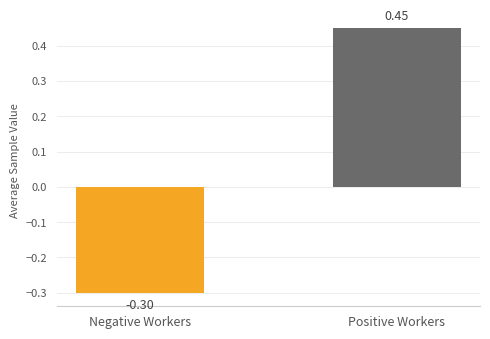

Rank the categories by value from lowest to highest.

Negative Workers, Positive Workers